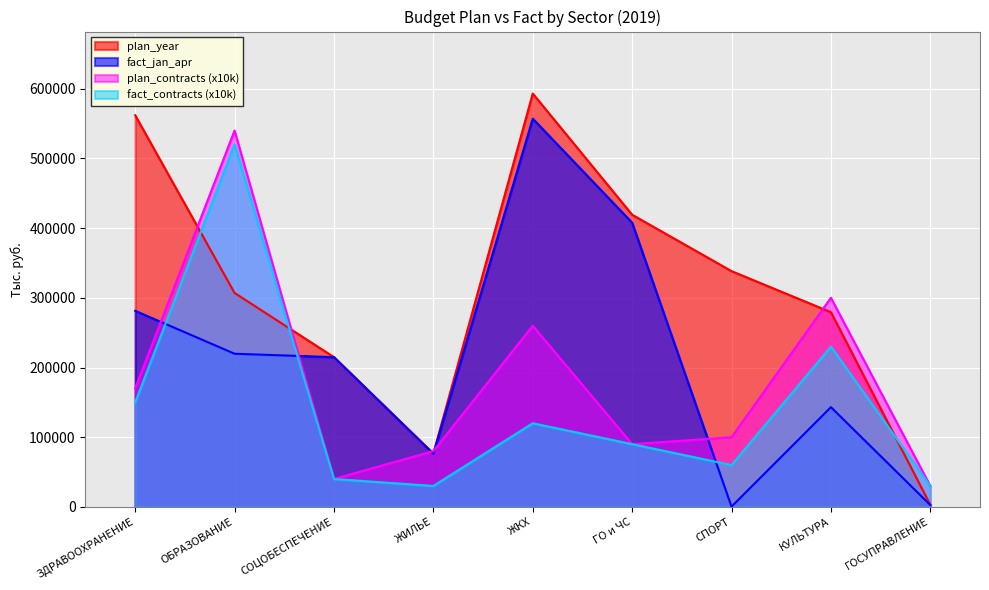

At СПОРТ, list the series in order from largest to smallest.

plan_year, plan_contracts (x10k), fact_contracts (x10k), fact_jan_apr